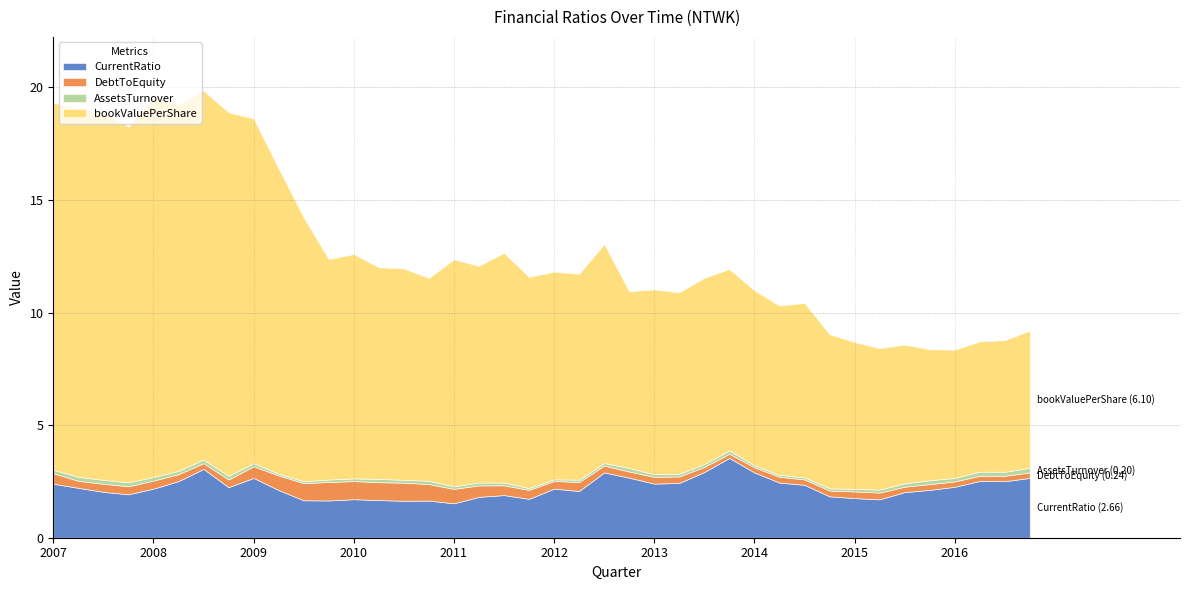

What is the greatest value displayed?

16.9